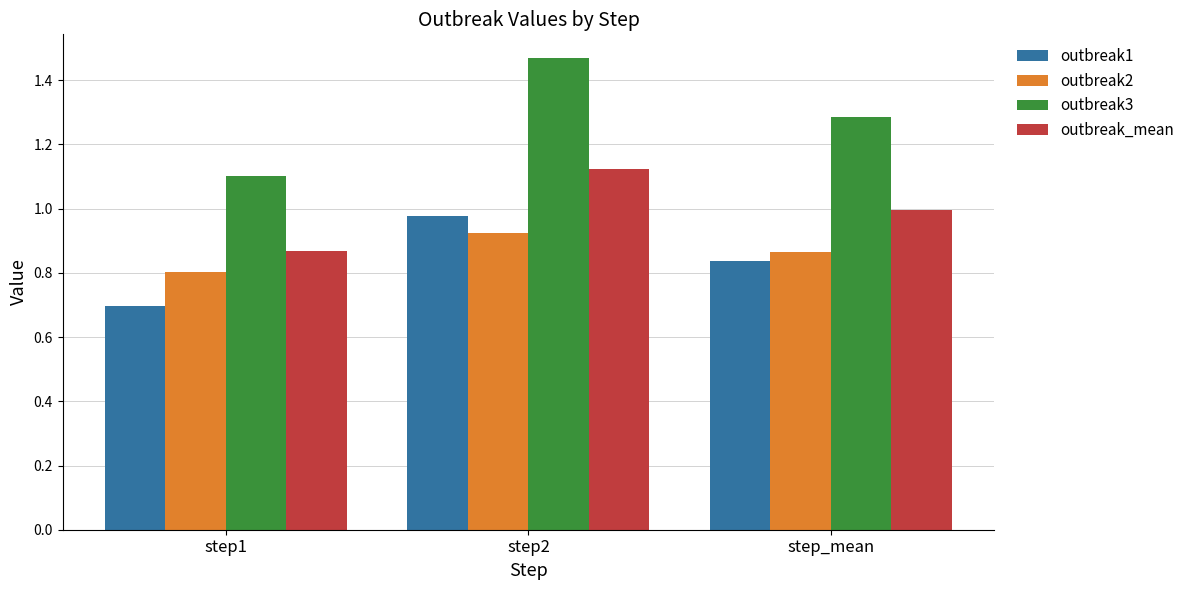

Which series changed the most between step2 and step_mean?

outbreak3